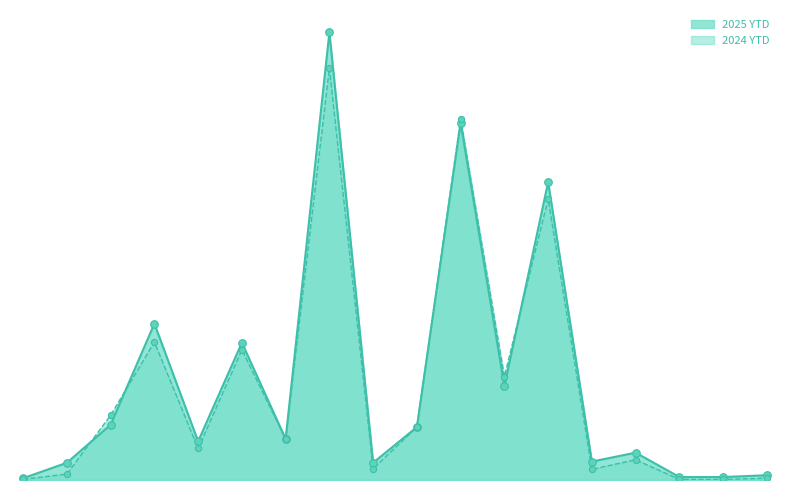

Which series has the largest total across all categories?

2025 YTD